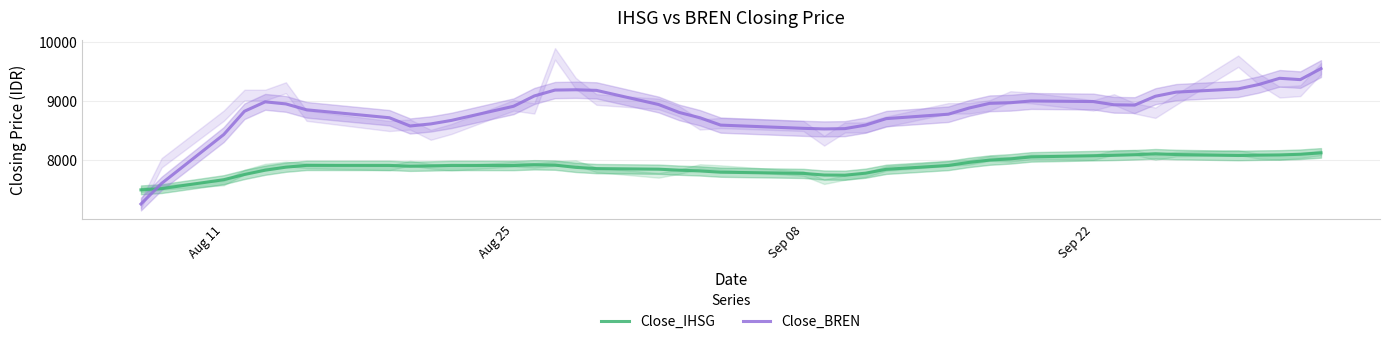

What is the maximum value for Close_IHSG?

8118.3